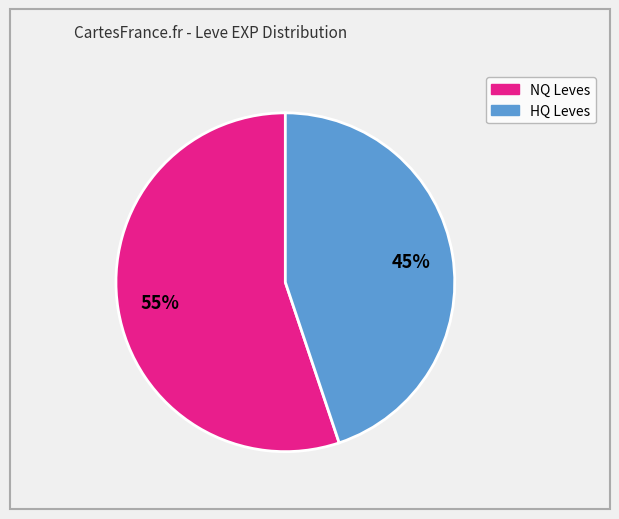

Is there any slice that represents more than half of the pie?

Yes